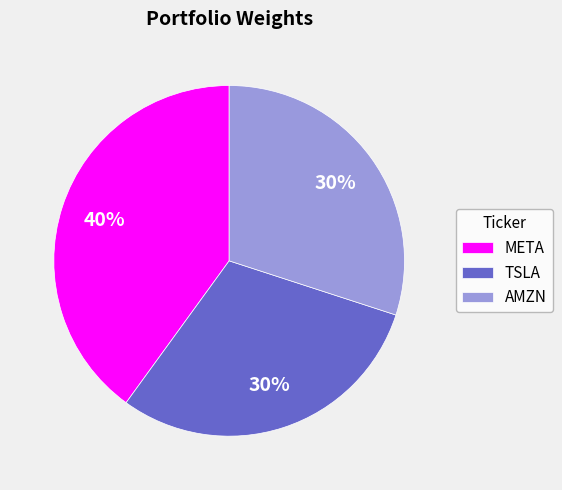

To the nearest percent, what portion does TSLA represent?

30%